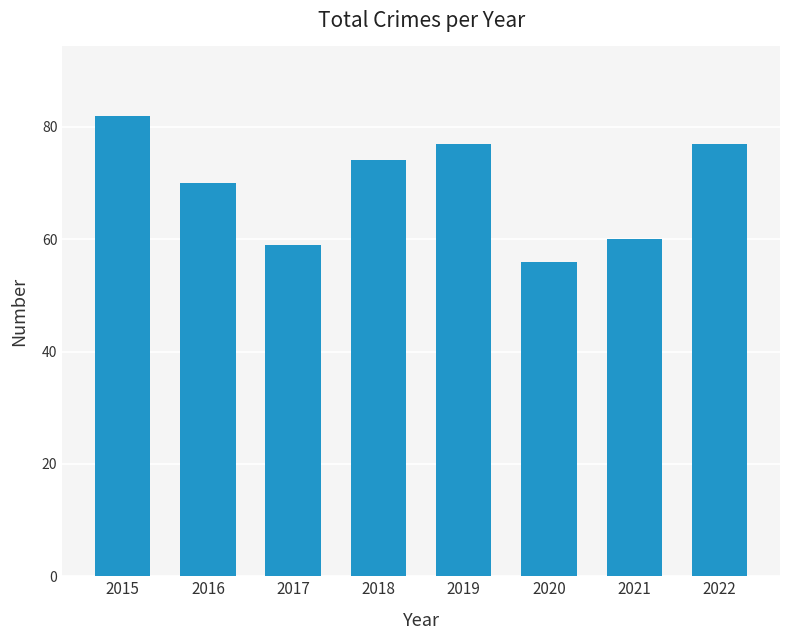

Is it true that the value at 2015 is 110?

False